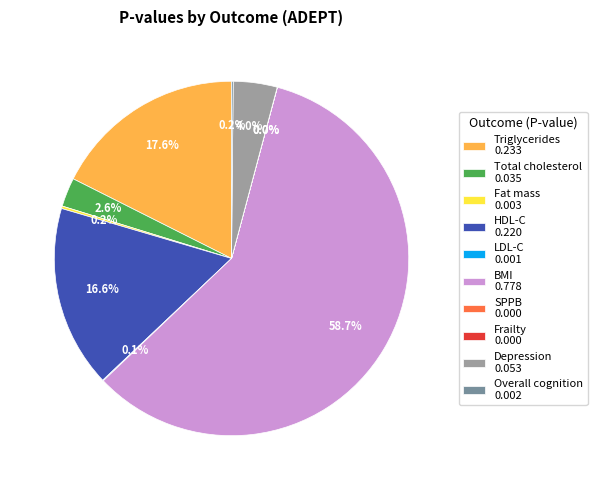

Does Total cholesterol 0.035 represent more than half of the total?

No